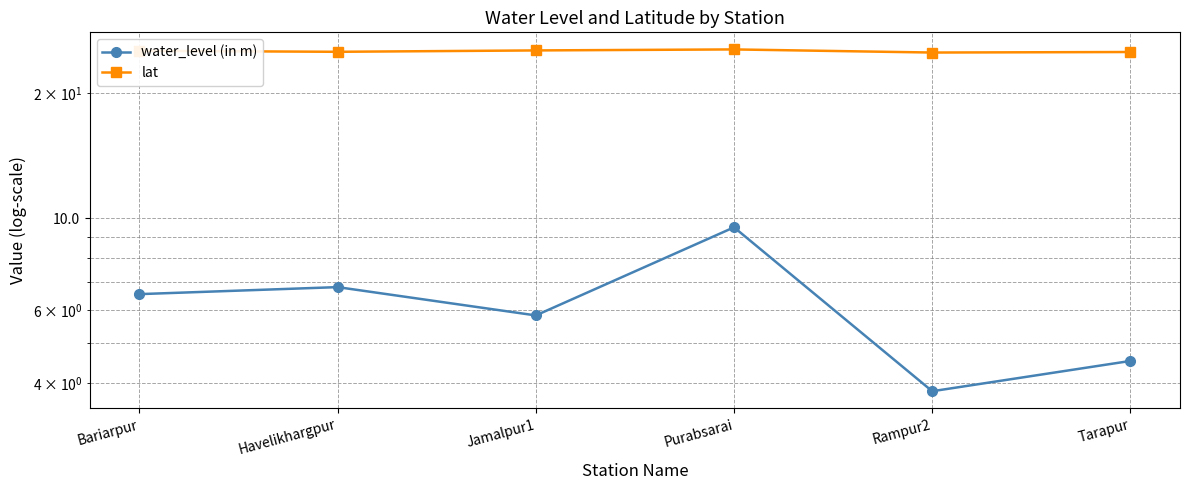

Where is the first local minimum for lat?

Havelikhargpur